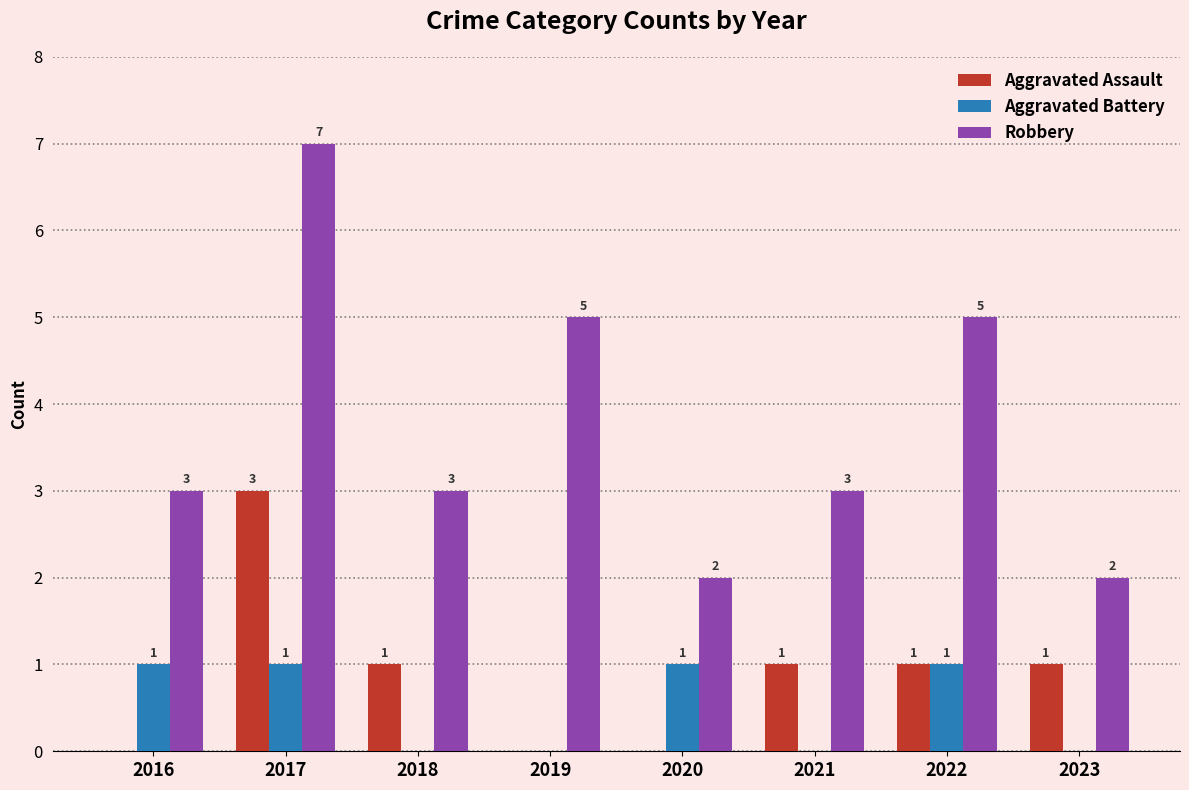

The Aggravated Assault series shows 0 at 2020. True or false?

True